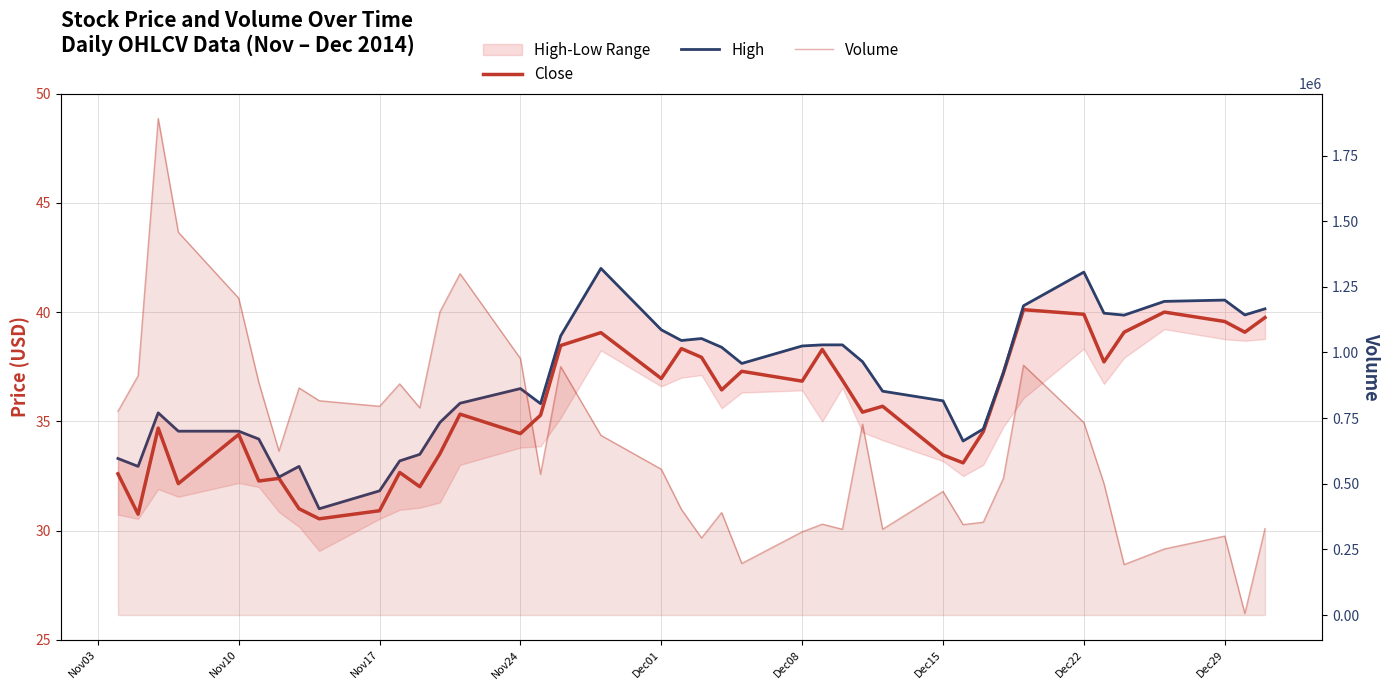

Is it true that High equals 16.7 at Dec29?

False